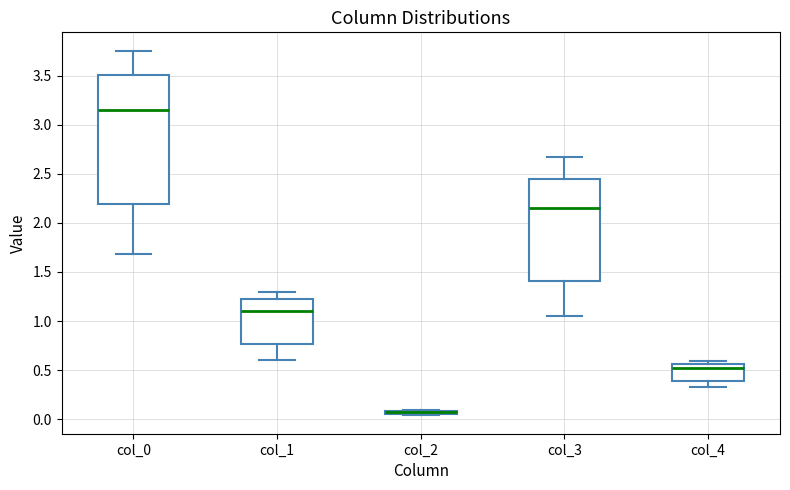

Where is the lower edge of the box for col_3 on the y-axis? The values are not printed on the chart, so give them approximately, as read against the axis.

1.40